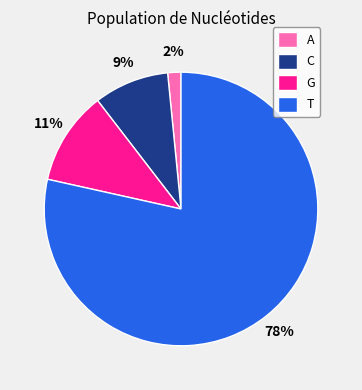

To the nearest percent, what percentage of the pie is A?

2%